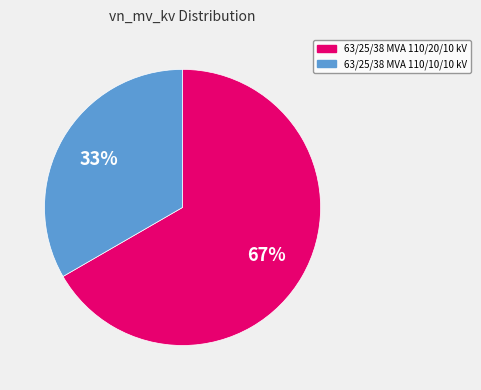

To the nearest percent, what is the combined percentage of 63/25/38 MVA 110/10/10 kV and 63/25/38 MVA 110/20/10 kV?

100%